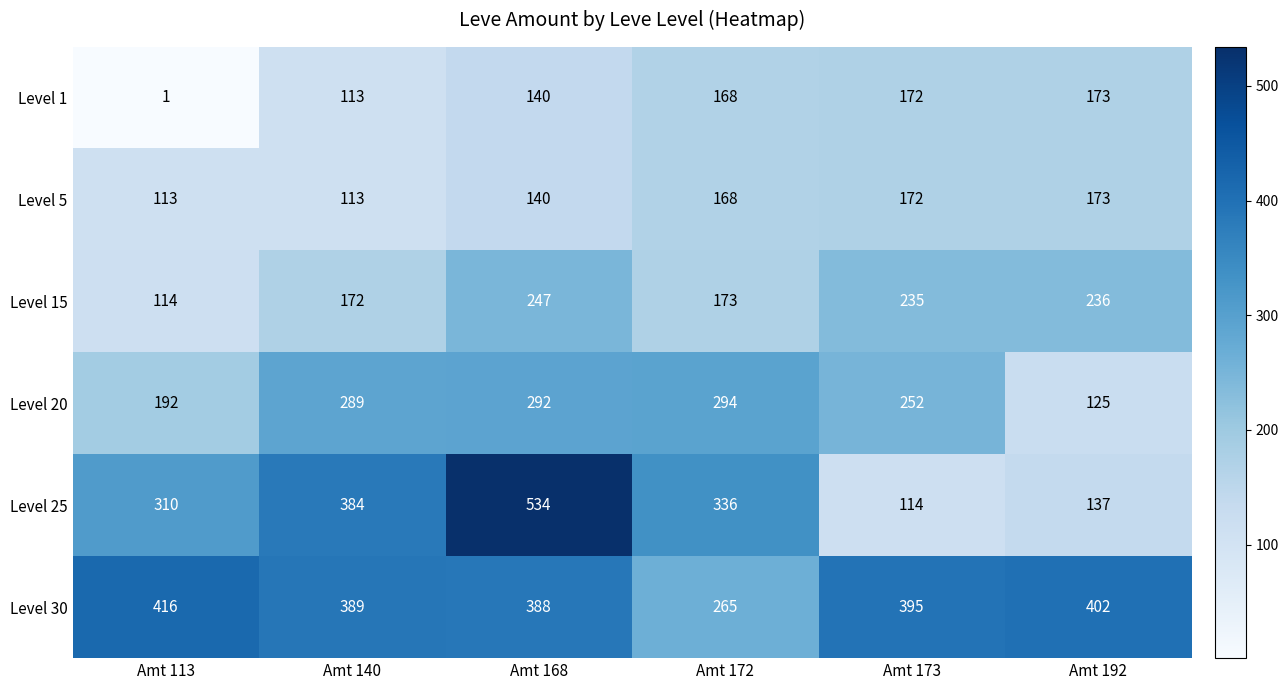

Count the number of categories in the chart.

6